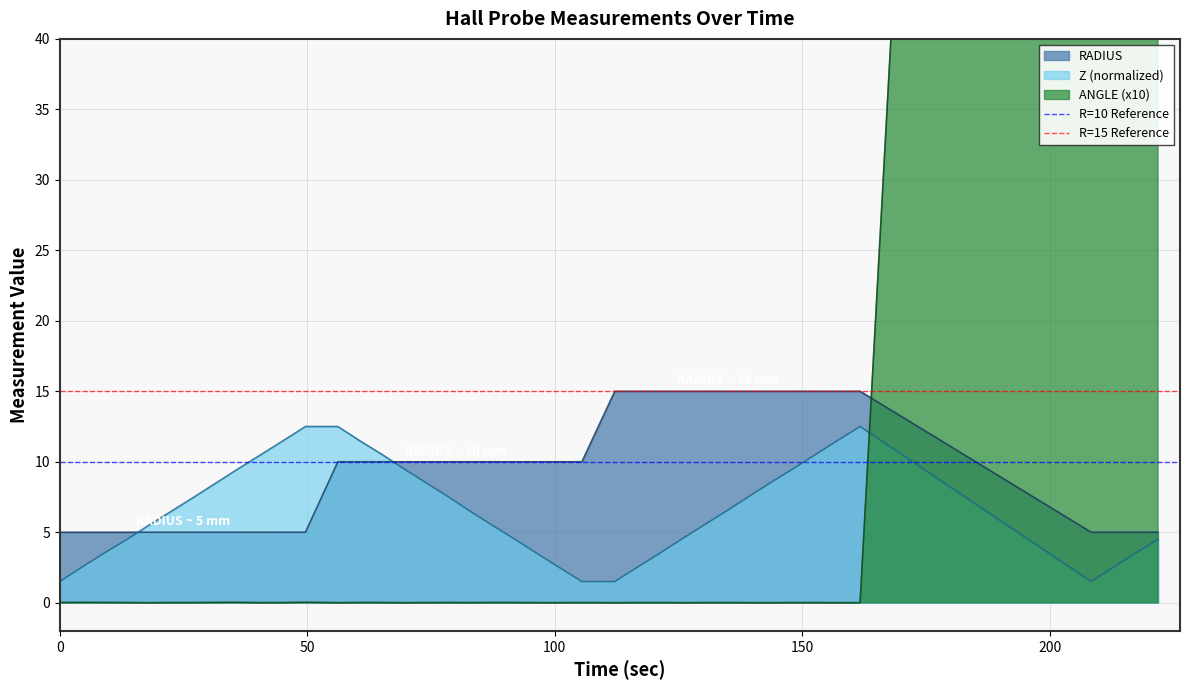

How many lines are shown in the chart?

2